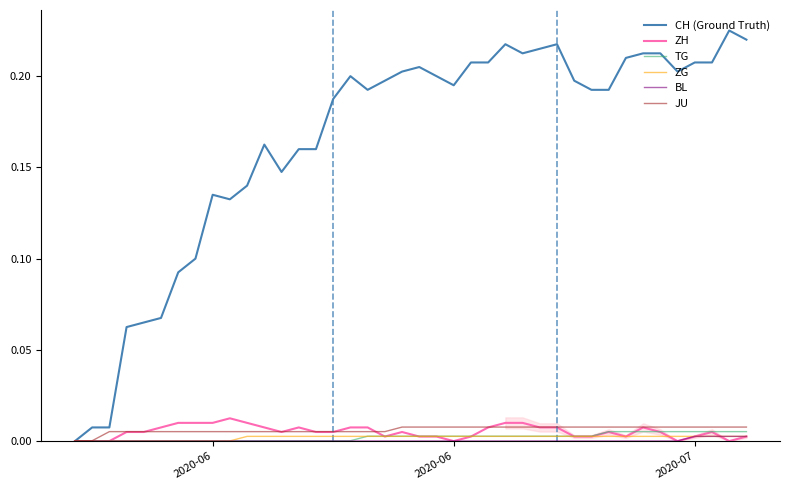

At which label is BL closest to 0?

2020-06